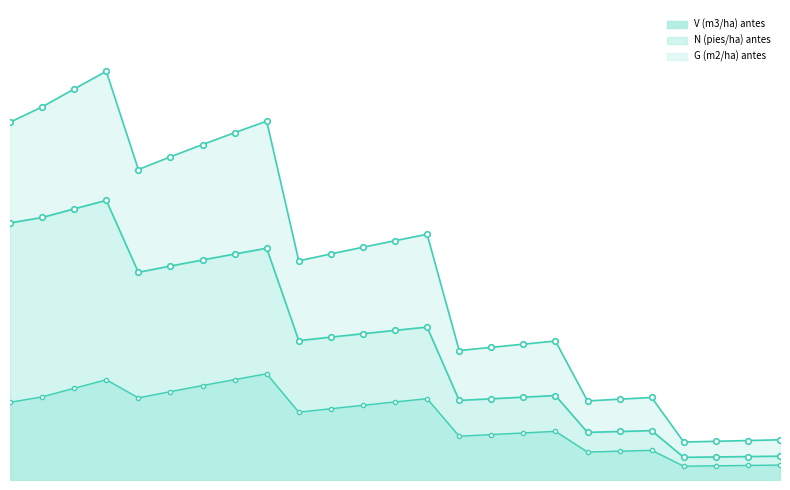

Where is the first local maximum for G (m2/ha) antes?

40